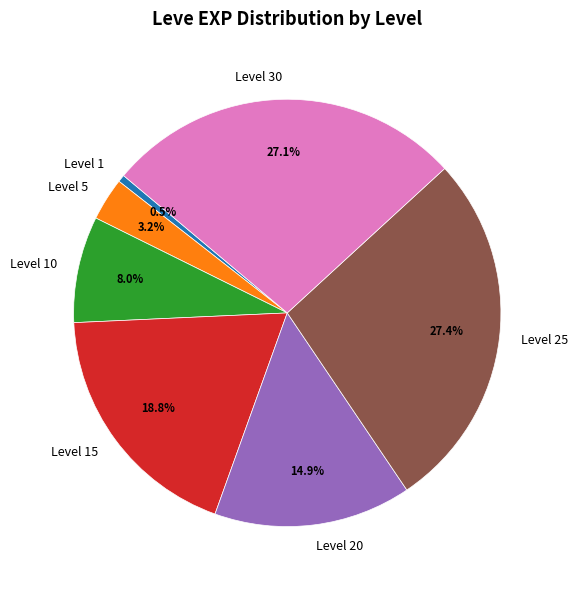

What is the ratio of the value at Level 25 to the value at Level 20?

1.8